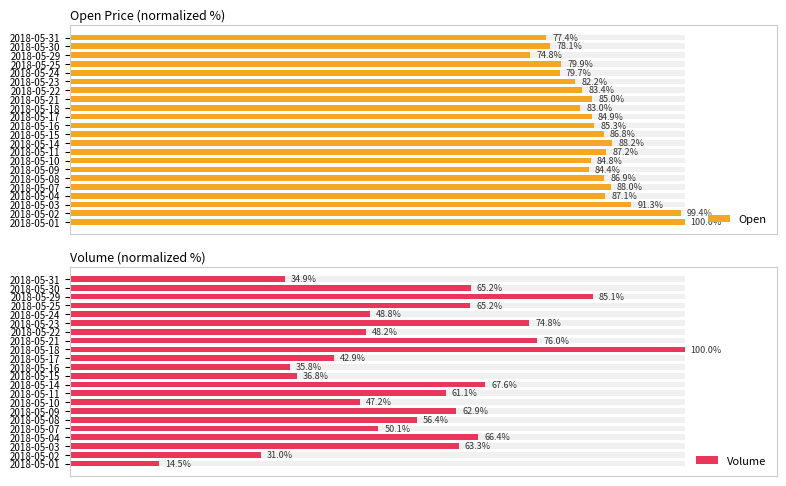

The value of Volume at 2018-05-01 is 6.2. True or false?

False